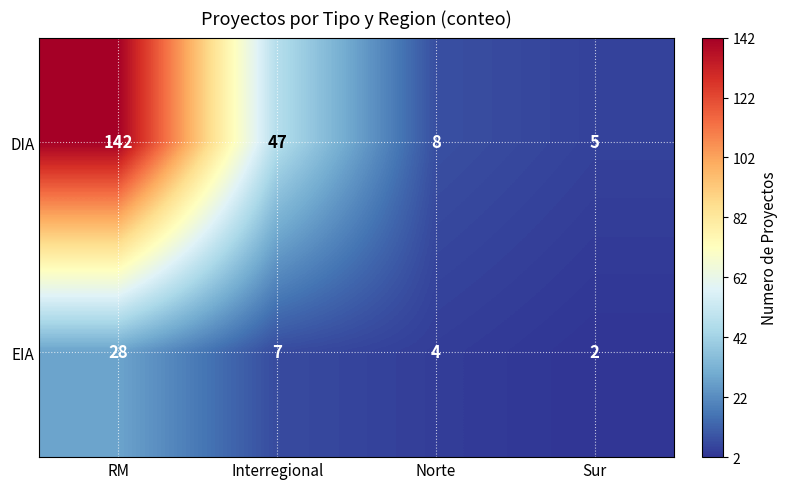

Read the DIA value at RM.

142